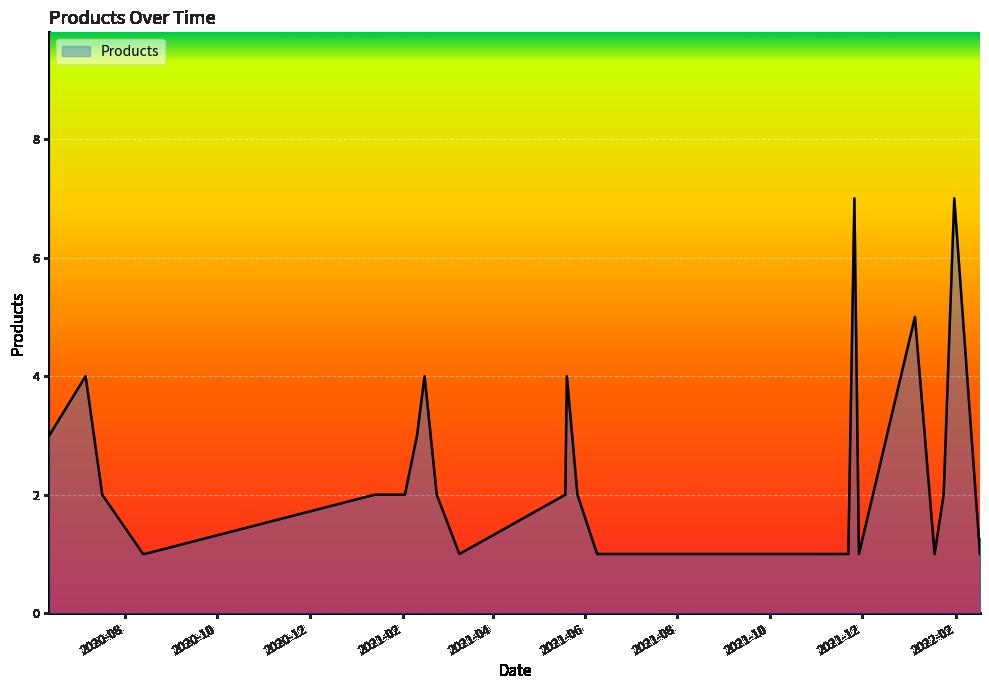

What is the maximum value shown in the chart?

7